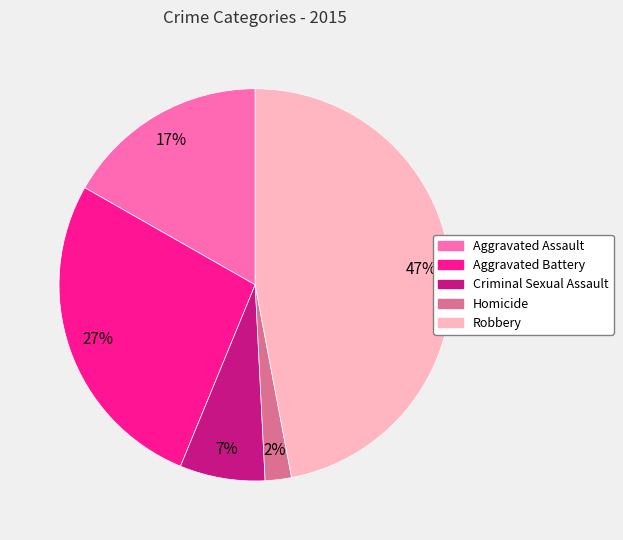

Which category has the smallest portion of the pie?

Homicide